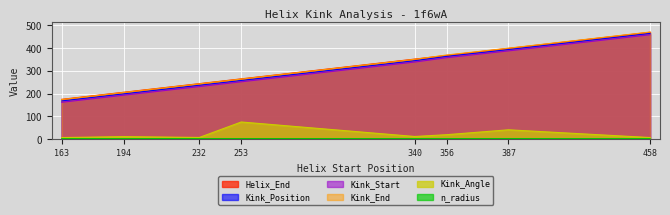

The value of n_radius at 356 is 1.9. True or false?

True